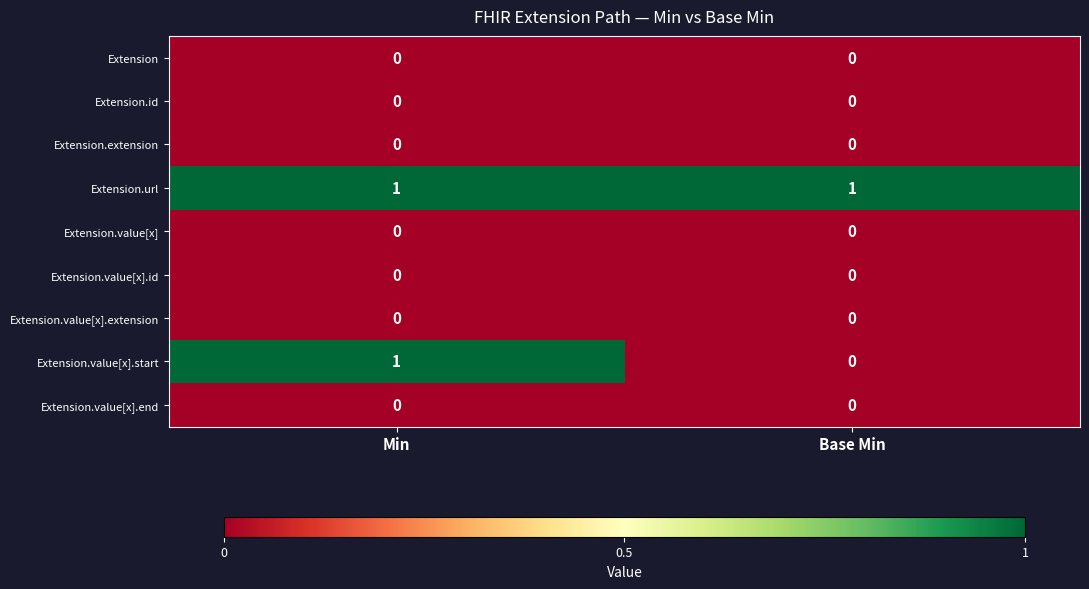

Which series changed the most between Min and Base Min?

Extension.value[x].start